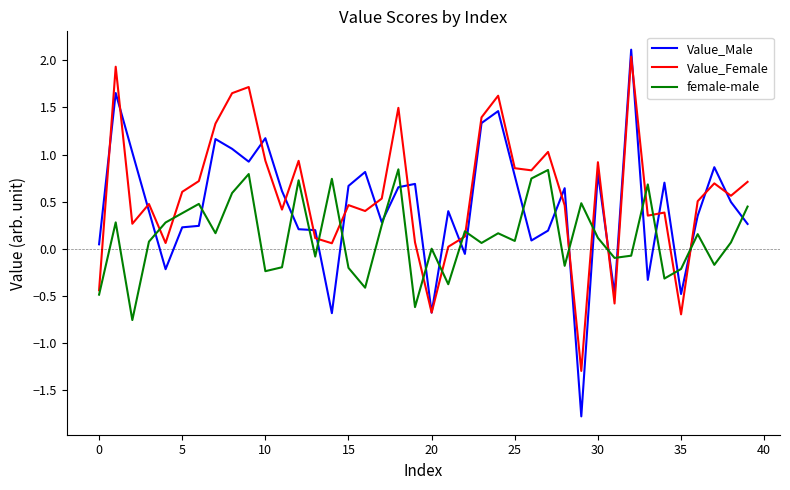

Which series has the widest spread of values?

Value_Male